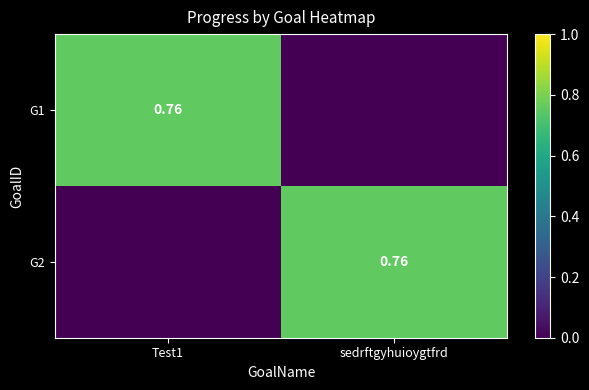

What is the spread (max minus min) of values at sedrftgyhuioygtfrd?

0.8